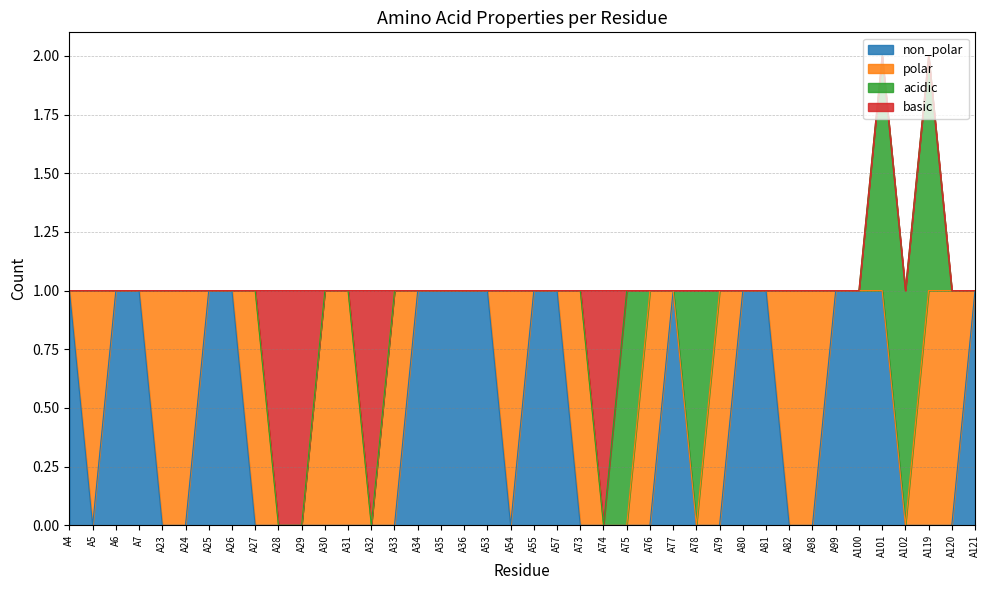

Between A77 and A28, which is larger?

A77